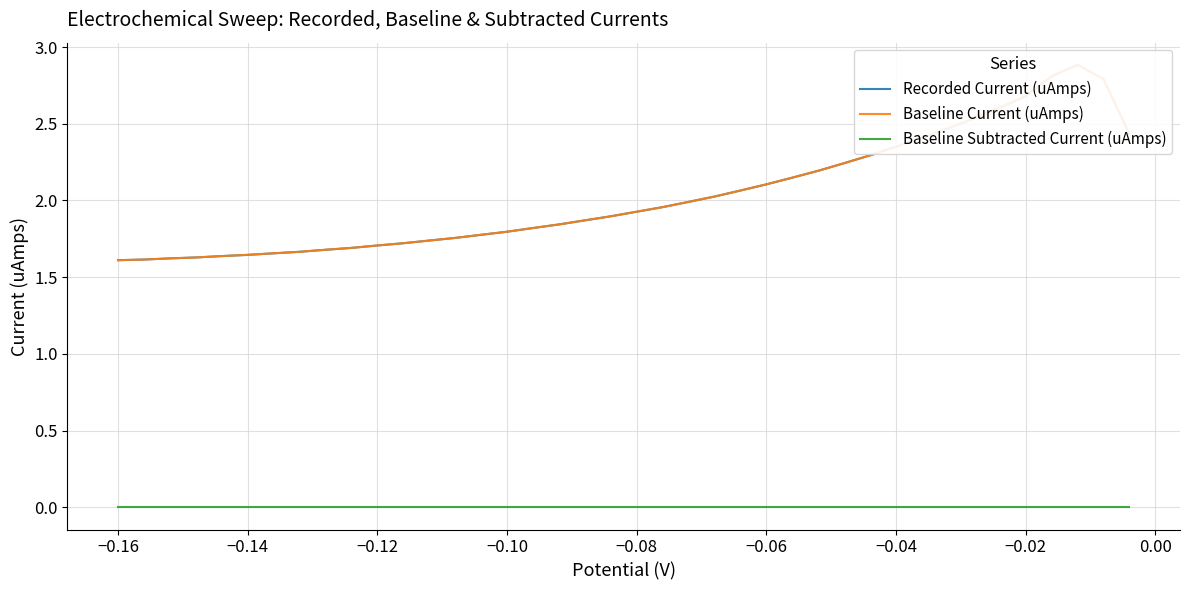

What is the average value of the Baseline Current (uAmps) series?

2.0